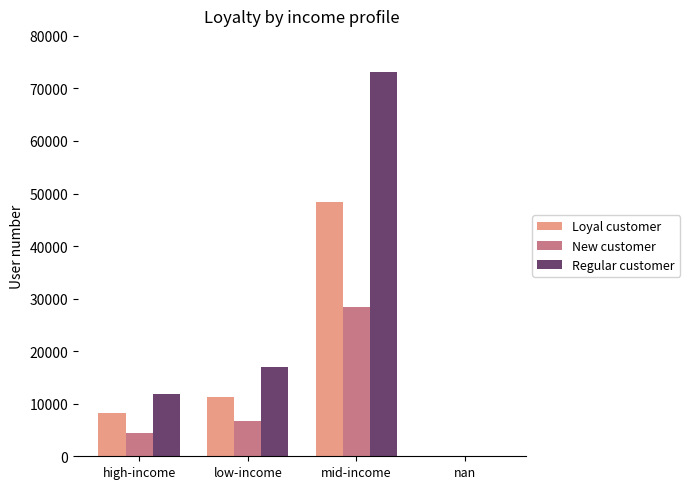

How many data points does each series have?

4